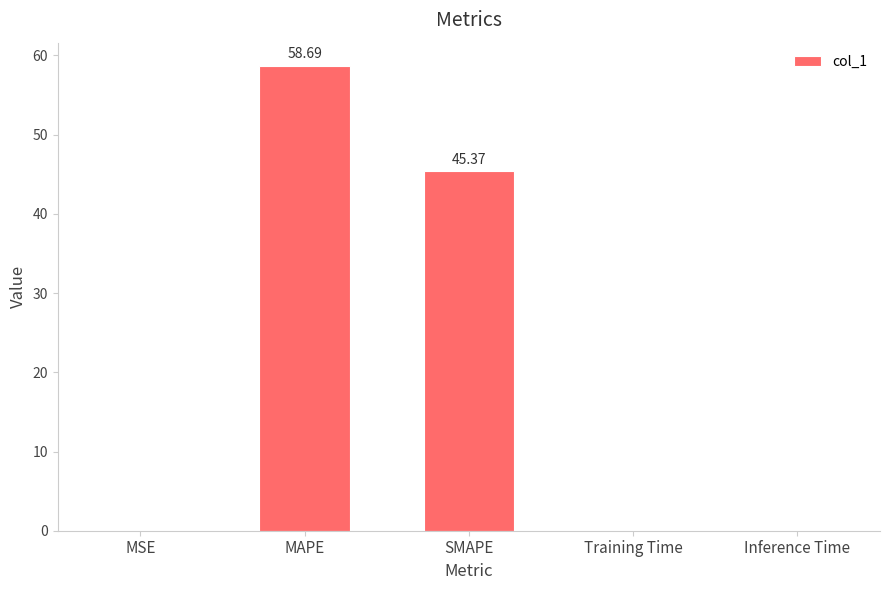

Where is the data nearest to the value 29?

SMAPE